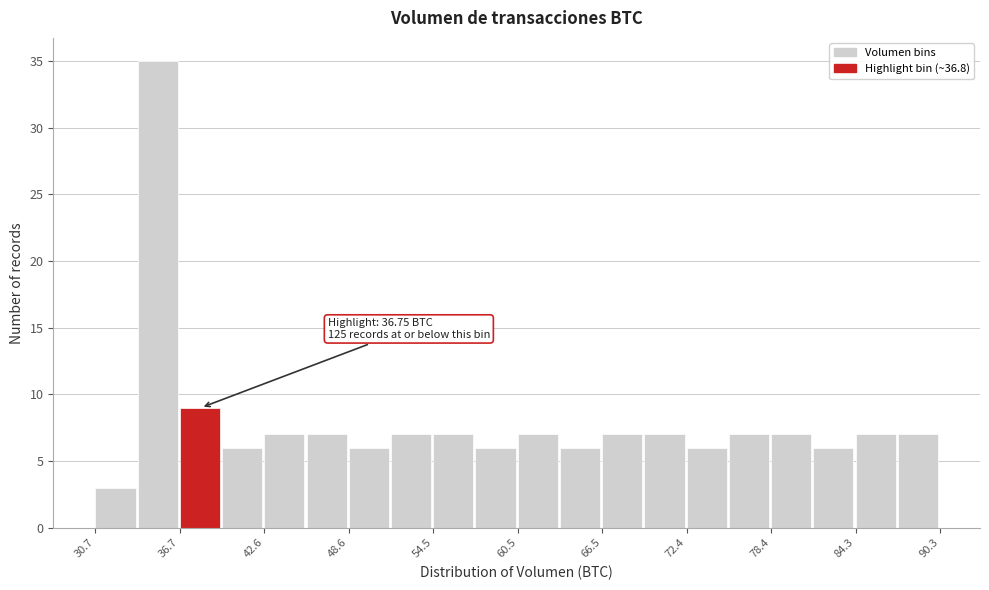

Around what value on the x-axis is the tallest bar? Give the approximate position of its centre, as read against the axis.

35